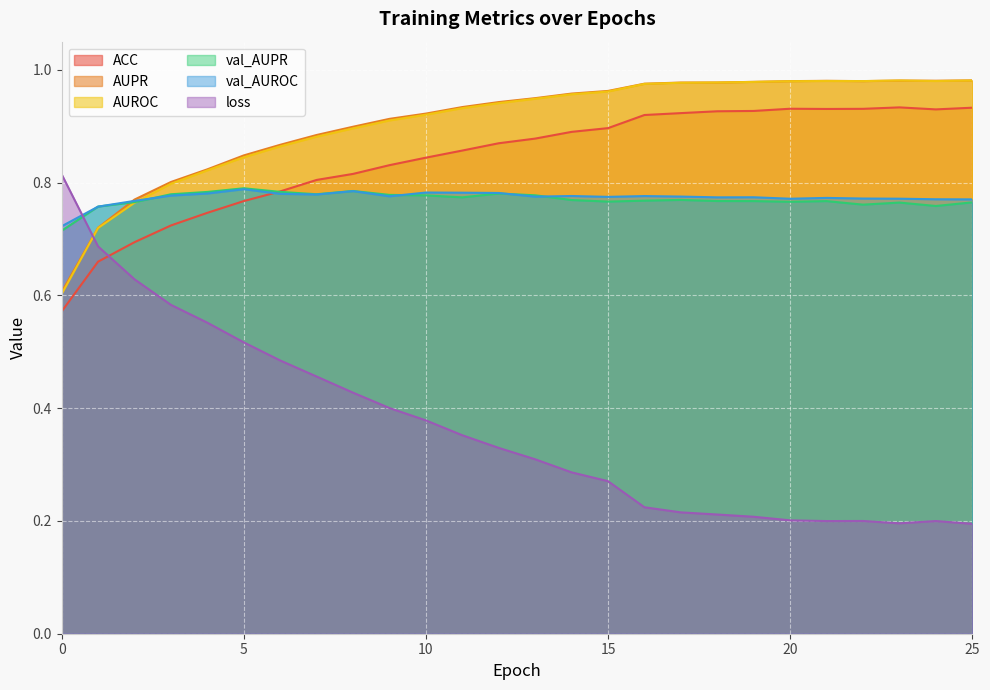

What are all the series names shown in the legend?

ACC, AUPR, AUROC, val_AUPR, val_AUROC, loss